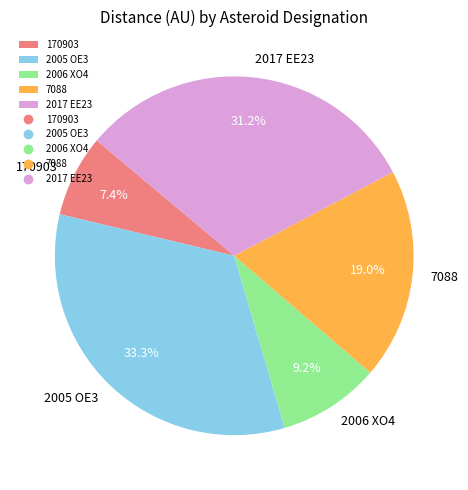

True or false: 2005 OE3 accounts for 33% of the total.

True